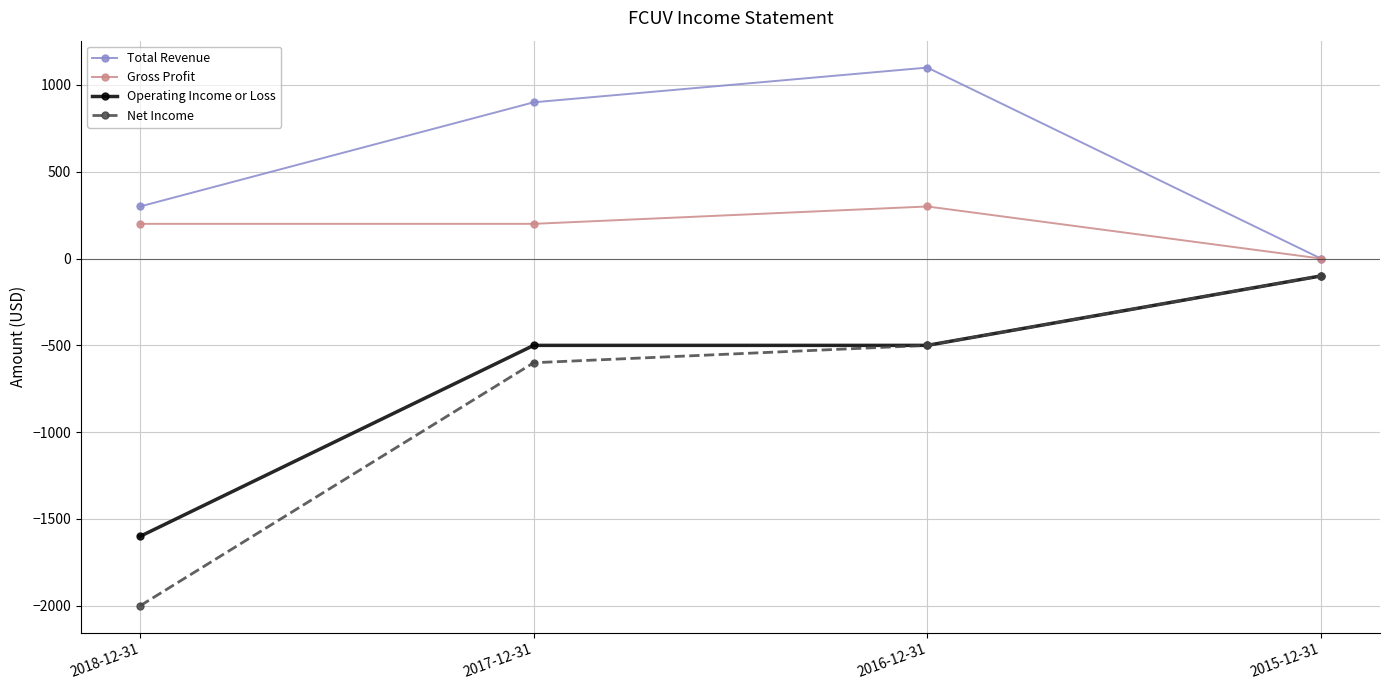

How many distinct data groups are displayed?

4